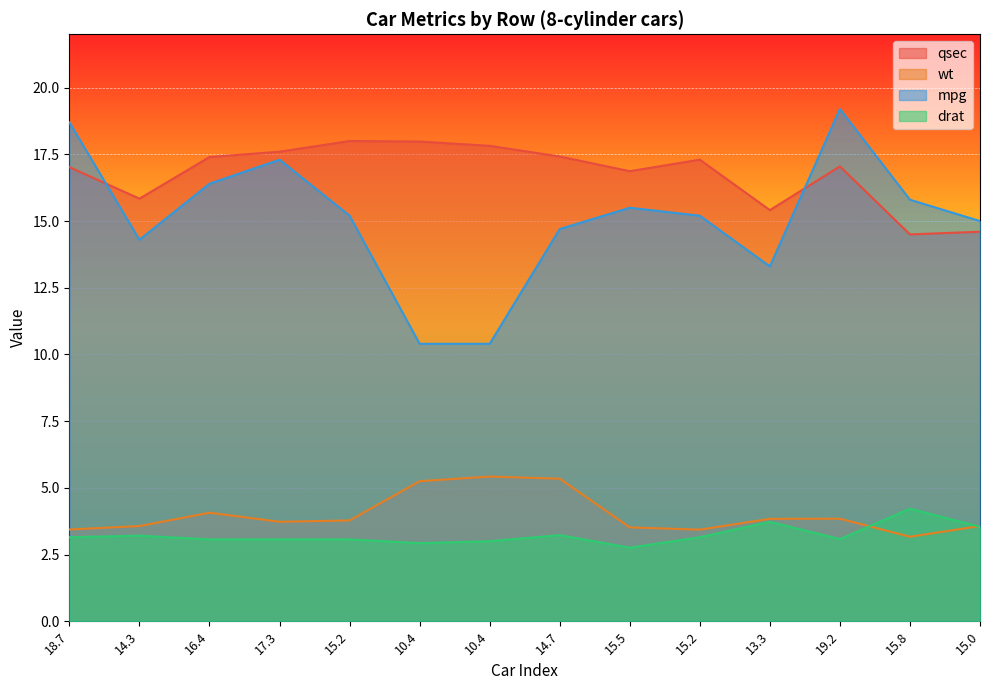

At which category does the chart reach its minimum across all series?

15.5